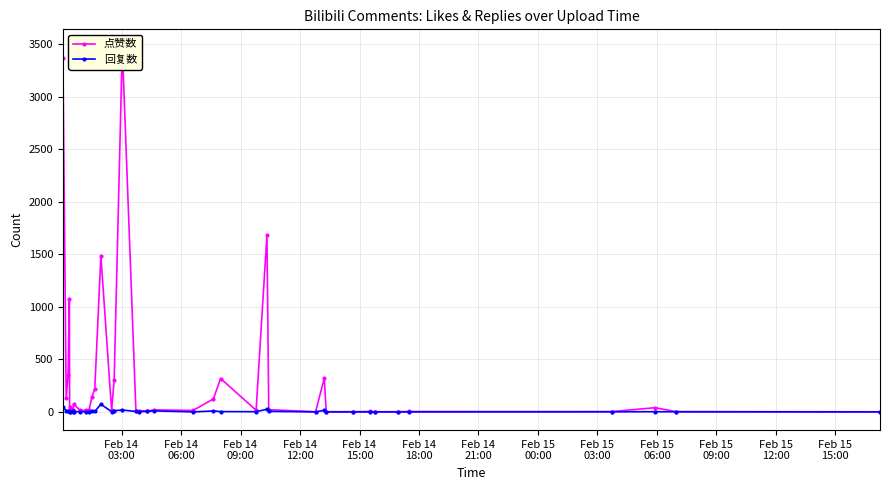

What is the value of the 点赞数 point at the 14th from the left?

220